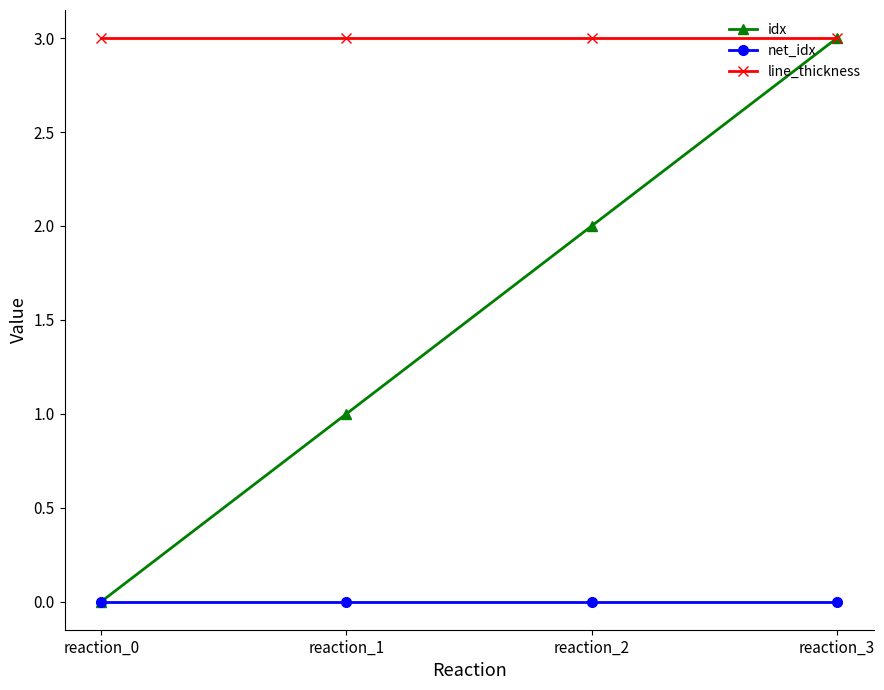

Which series has the widest spread of values?

idx